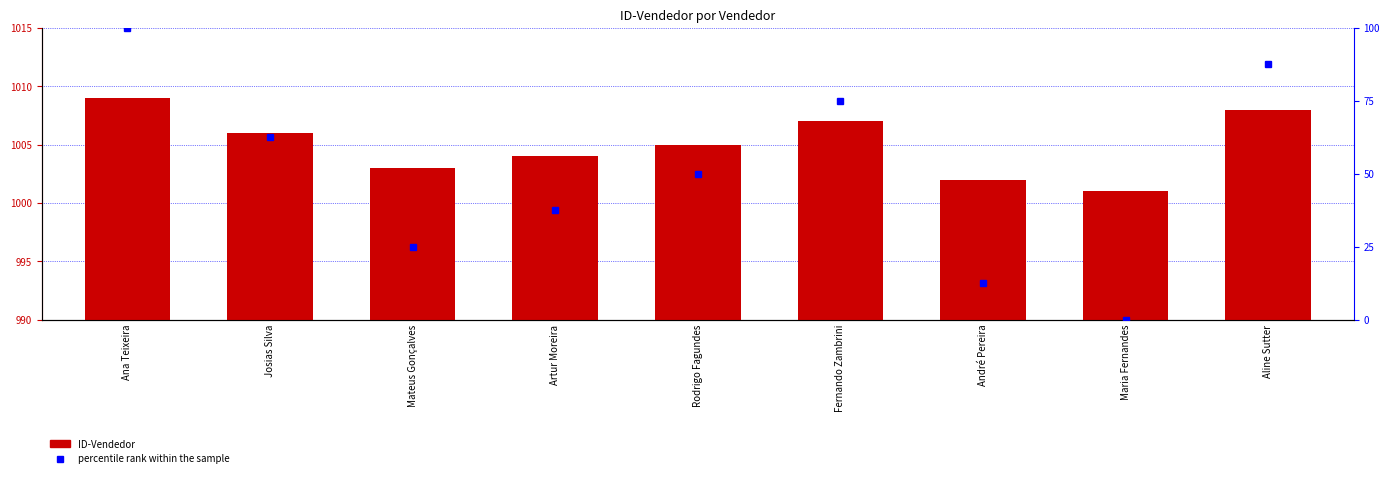

Are the bars horizontal?

No